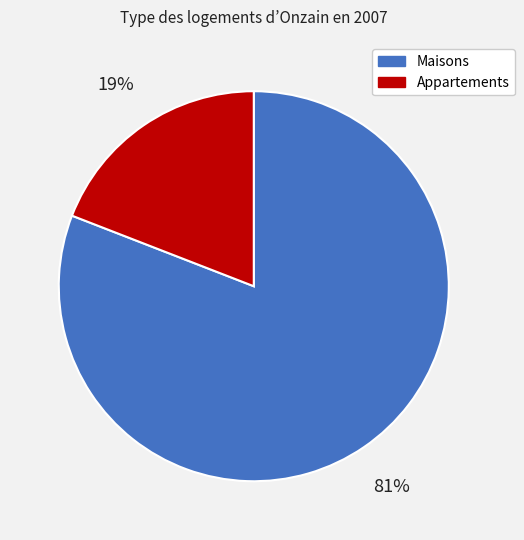

Count the number of slices in the pie.

2